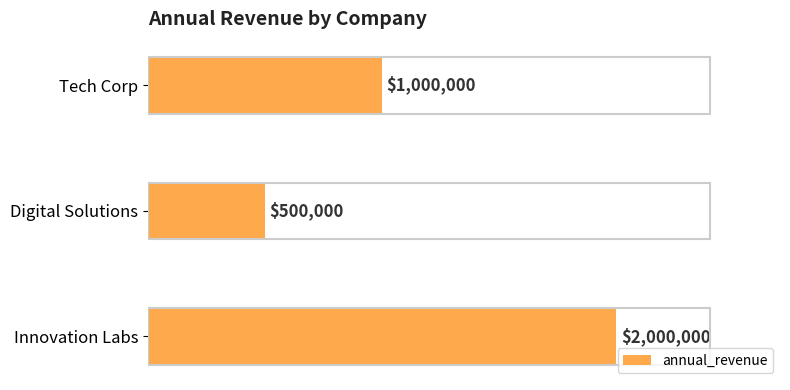

Rank the categories by value from lowest to highest.

Digital Solutions, Tech Corp, Innovation Labs